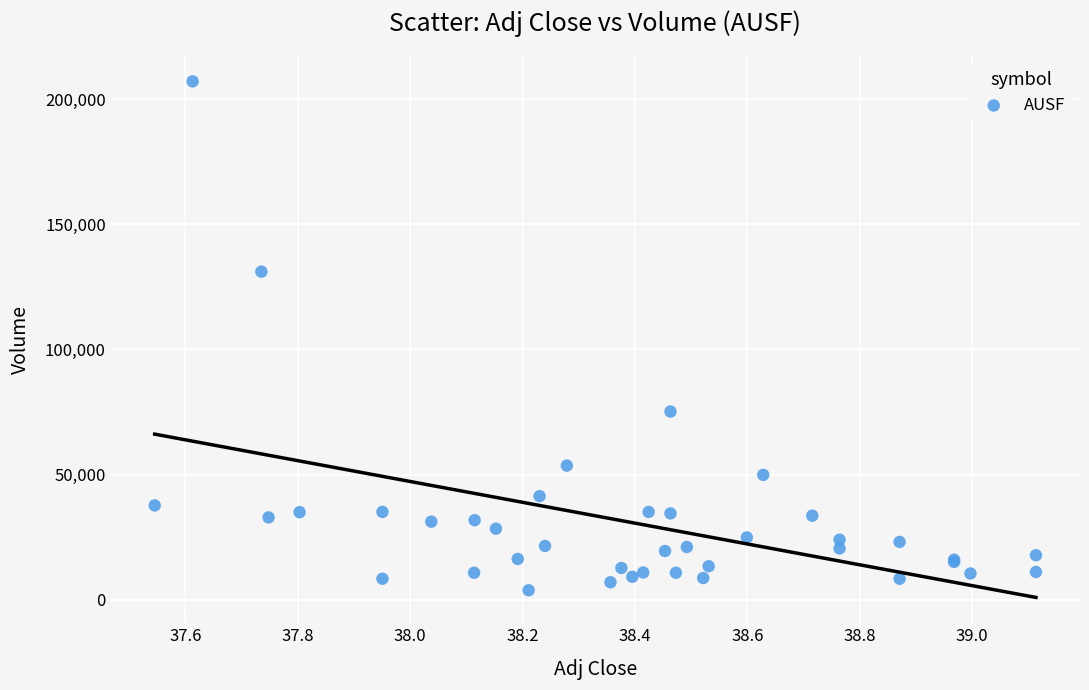

What Y value in the scatter plot is closest to 105450?

131100